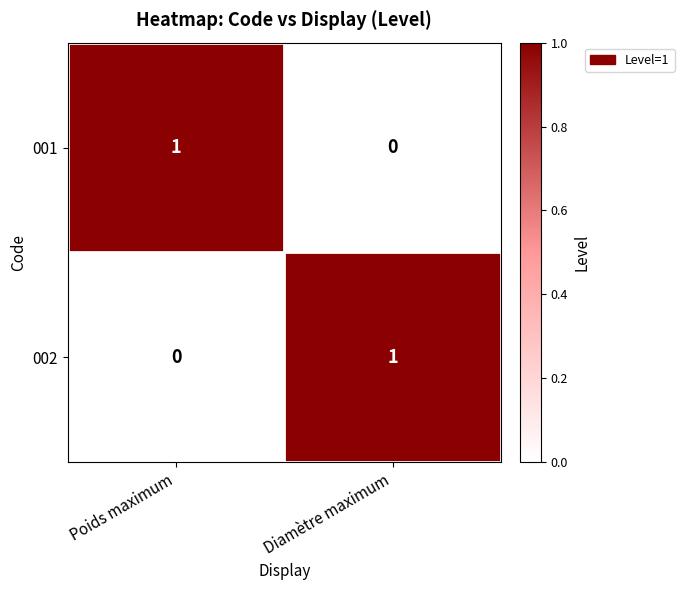

True or false: 002 has a value of 0 at Poids maximum.

True